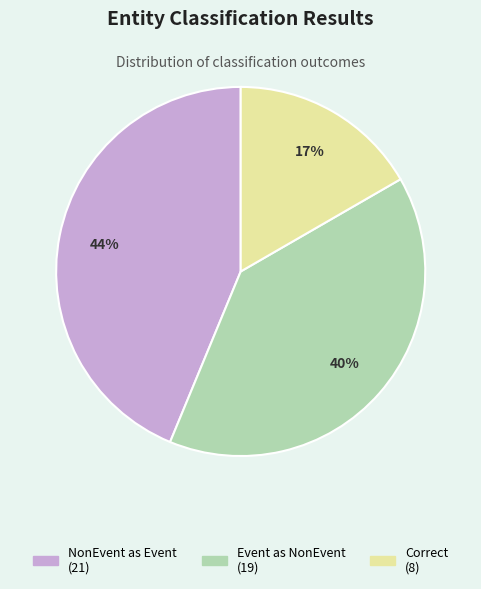

To the nearest percent, what is the difference between the largest and smallest slice percentages?

27%